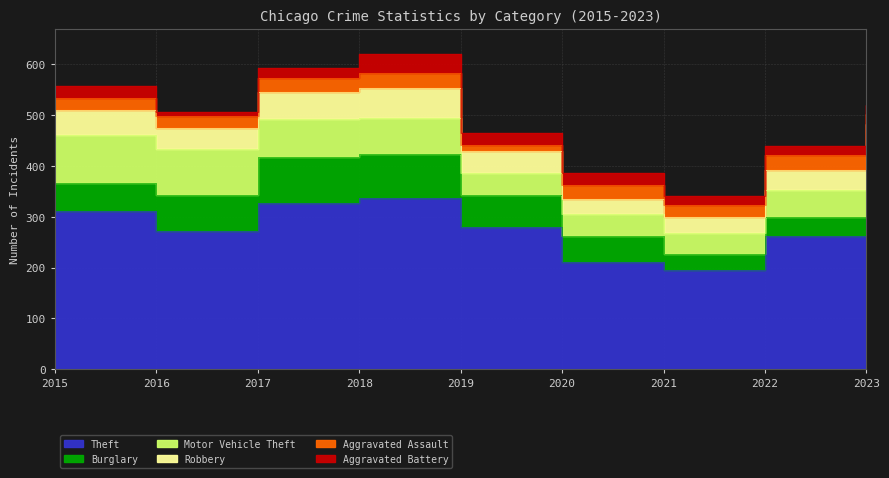

Read the Burglary value at 2018.

86